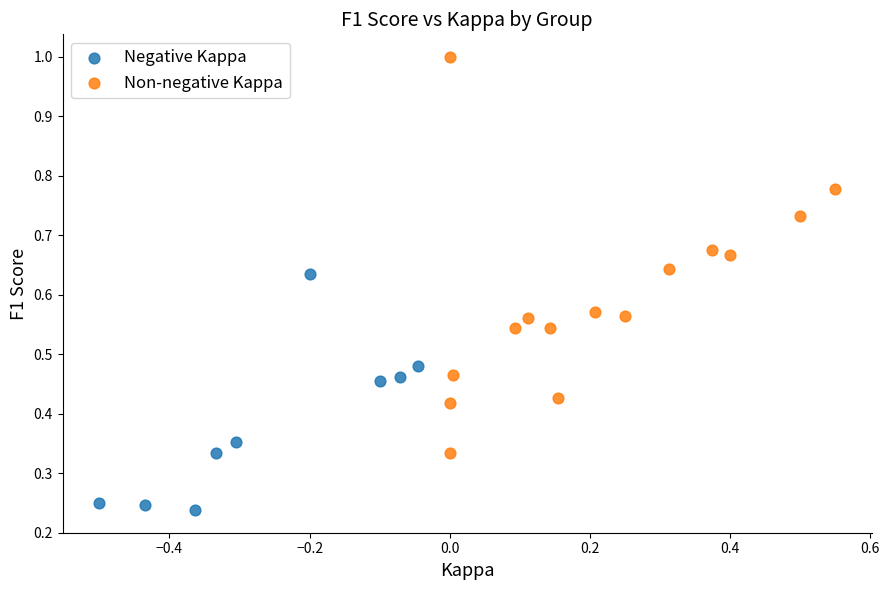

Which series has the largest Y range (max minus min)?

Non-negative Kappa